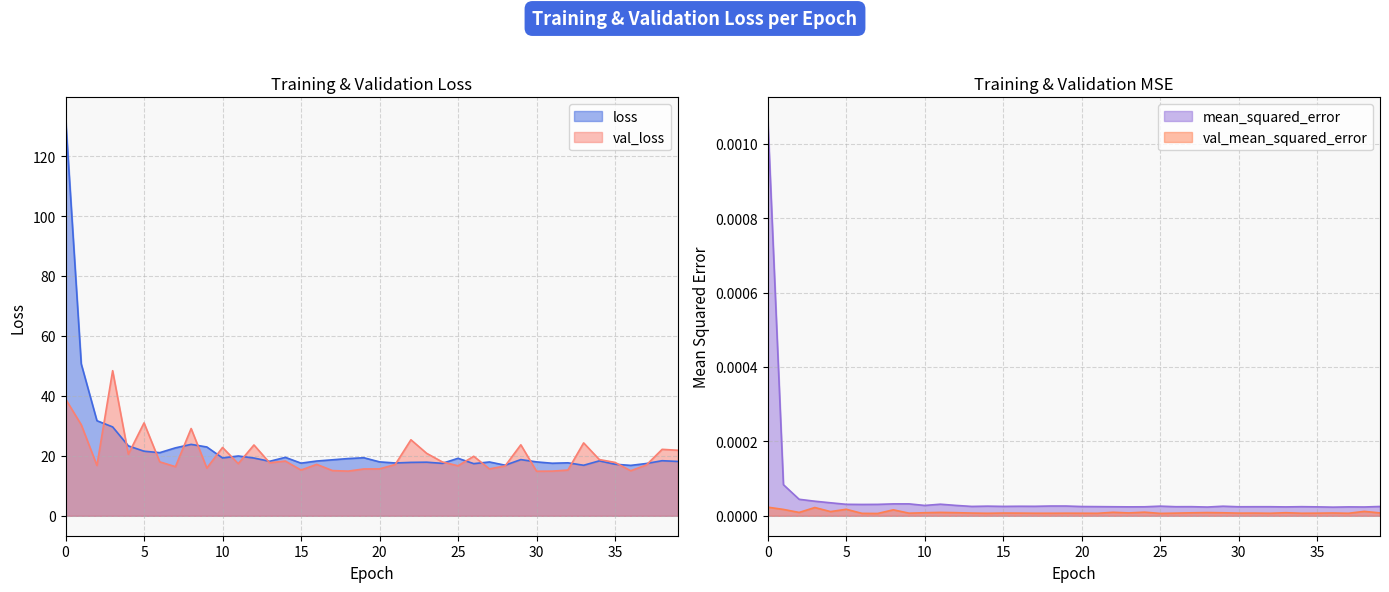

Rank the categories by val_loss value from highest to lowest.

3, 0, 5, 1, 8, 22, 33, 29, 12, 10, 38, 39, 23, 4, 26, 34, 14, 6, 24, 35, 13, 11, 16, 21, 37, 2, 25, 28, 7, 9, 20, 27, 19, 15, 32, 17, 36, 31, 18, 30